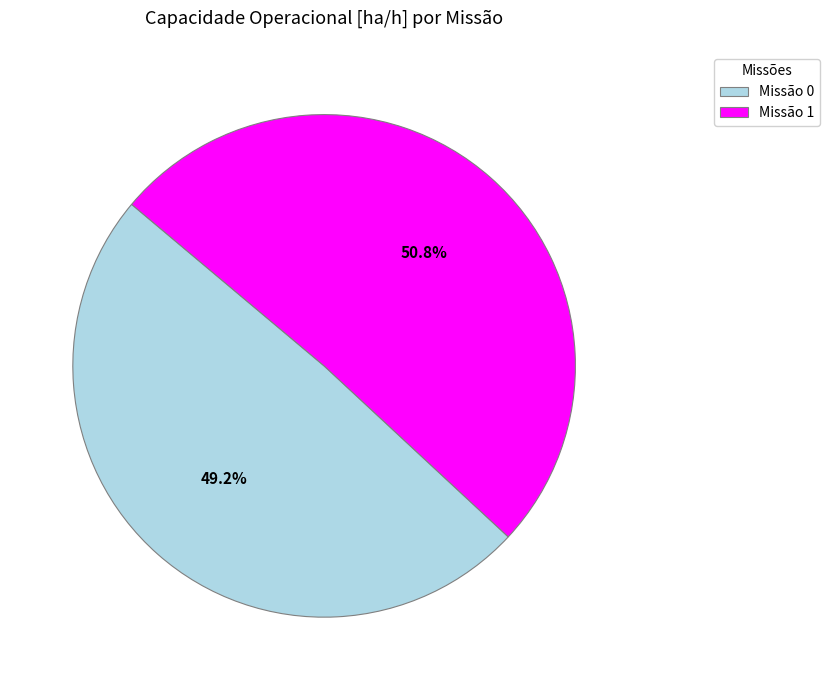

Does any single category account for the majority?

Yes